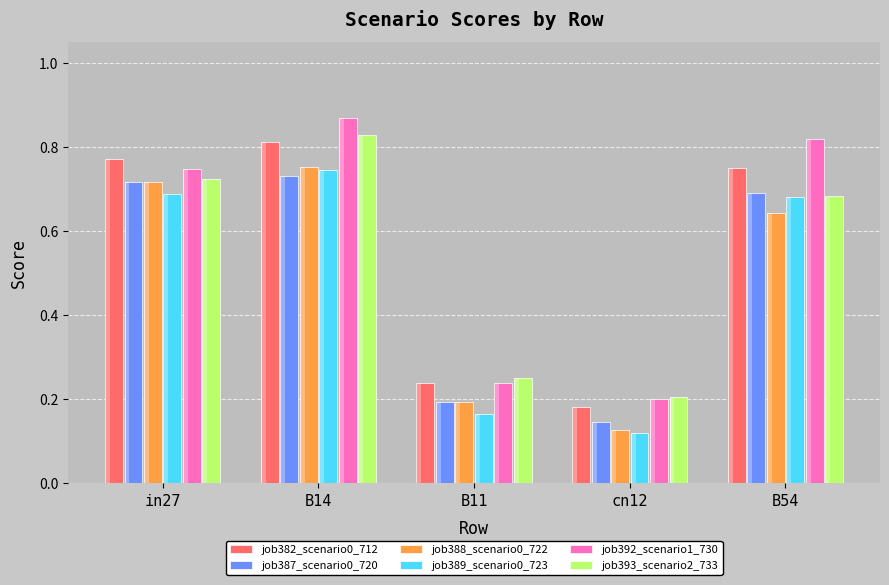

At which category is the sum across all series the highest?

B14